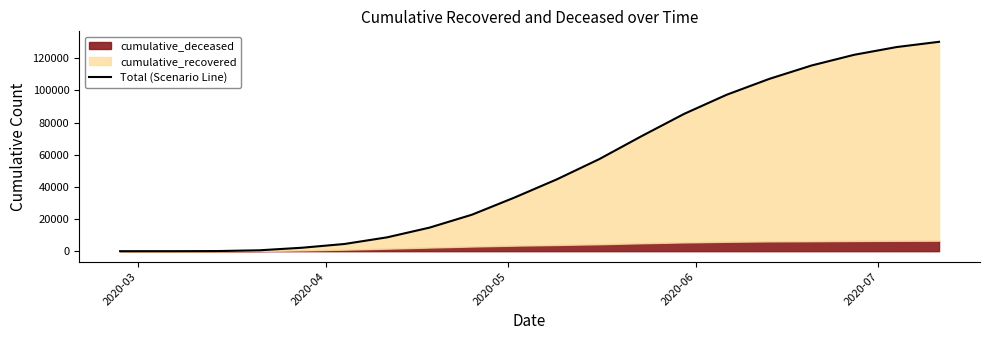

True or false: the data has more than 0 interior local peaks.

False